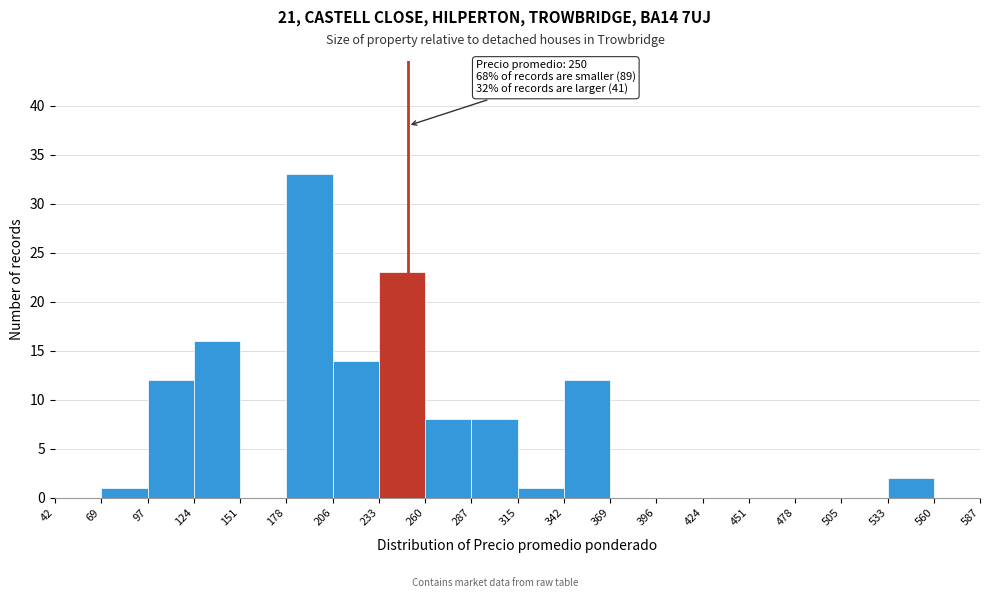

Which range on the x-axis has the tallest bar?

178 to 206